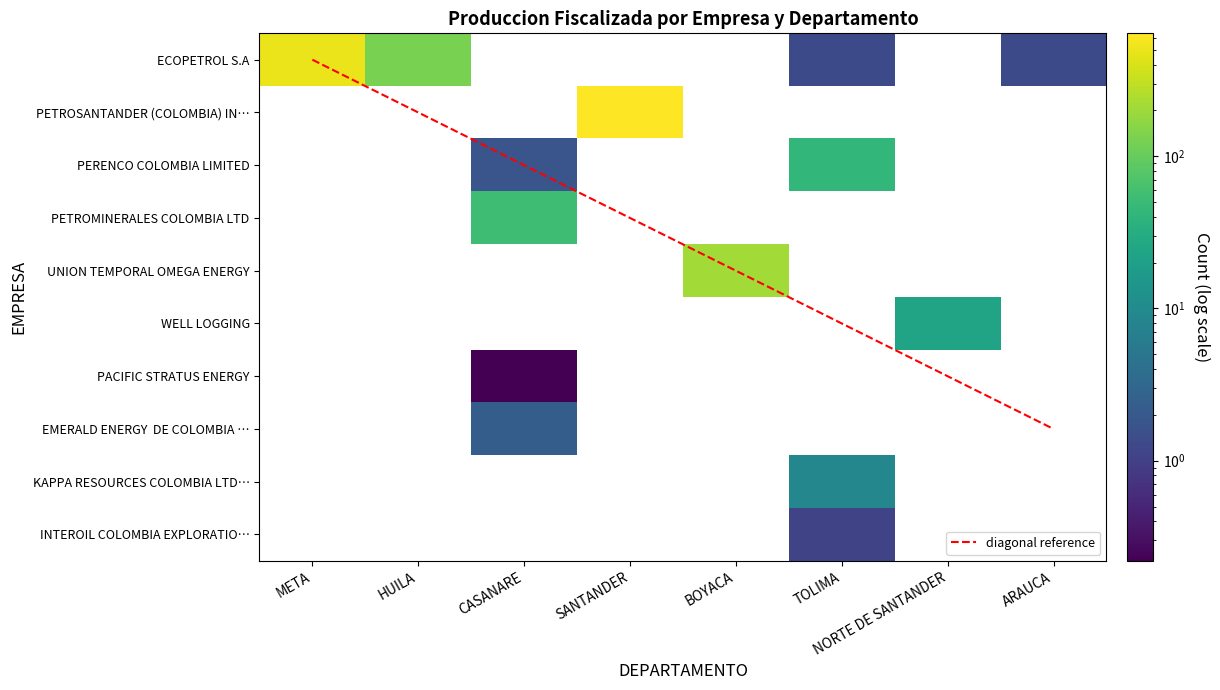

List the labels in order of PERENCO COLOMBIA LIMITED value, smallest first.

META, HUILA, ARAUCA, SANTANDER, NORTE DE SANTANDER, BOYACA, CASANARE, TOLIMA